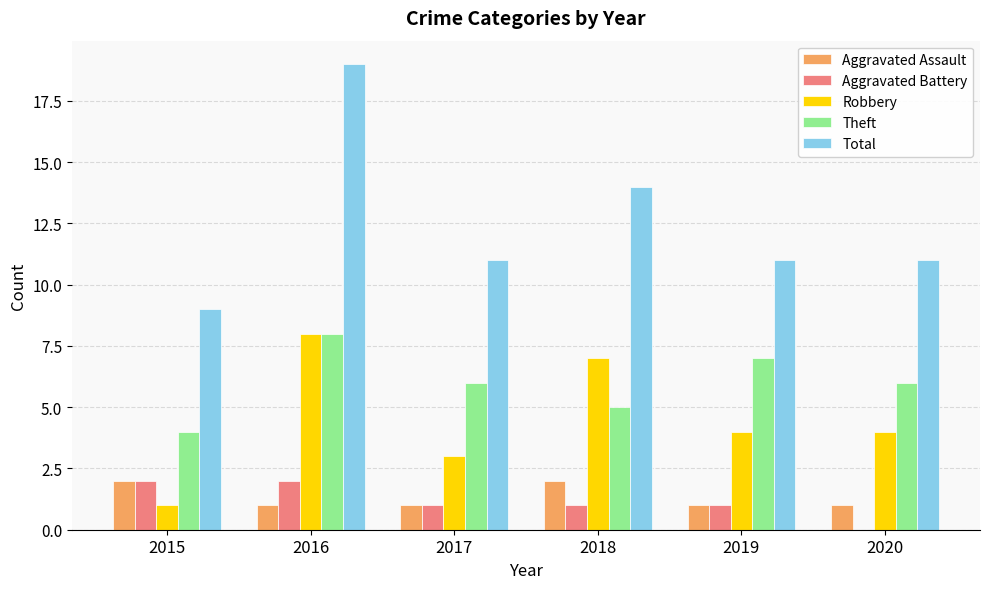

Between 2015 and 2016, which series saw the biggest shift?

Total